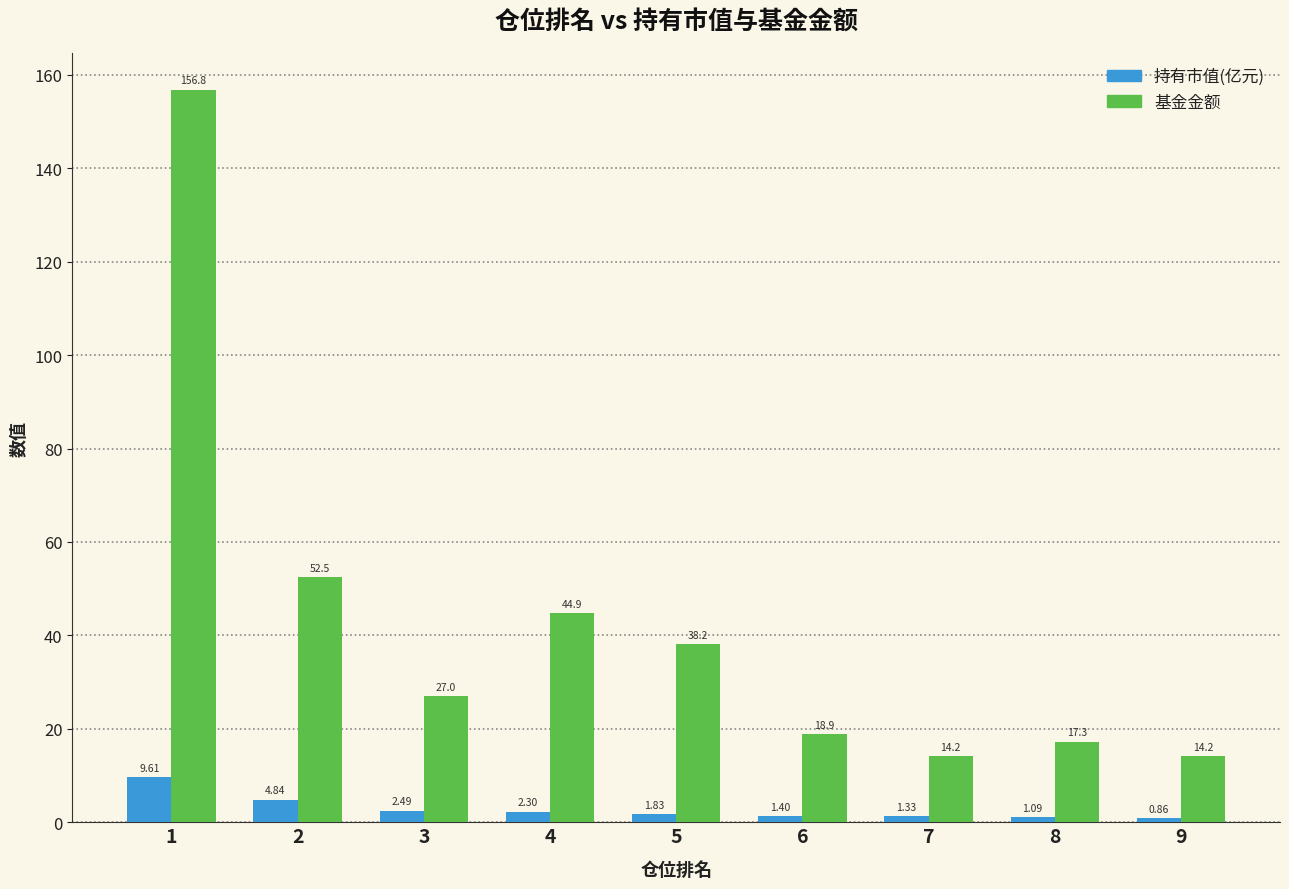

At 6, list the series in order from largest to smallest.

基金金额, 持有市值(亿元)